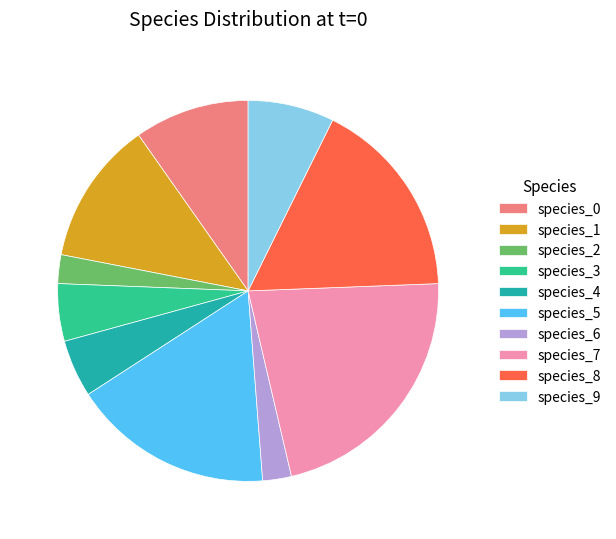

What is the largest slice in the pie chart?

species_7